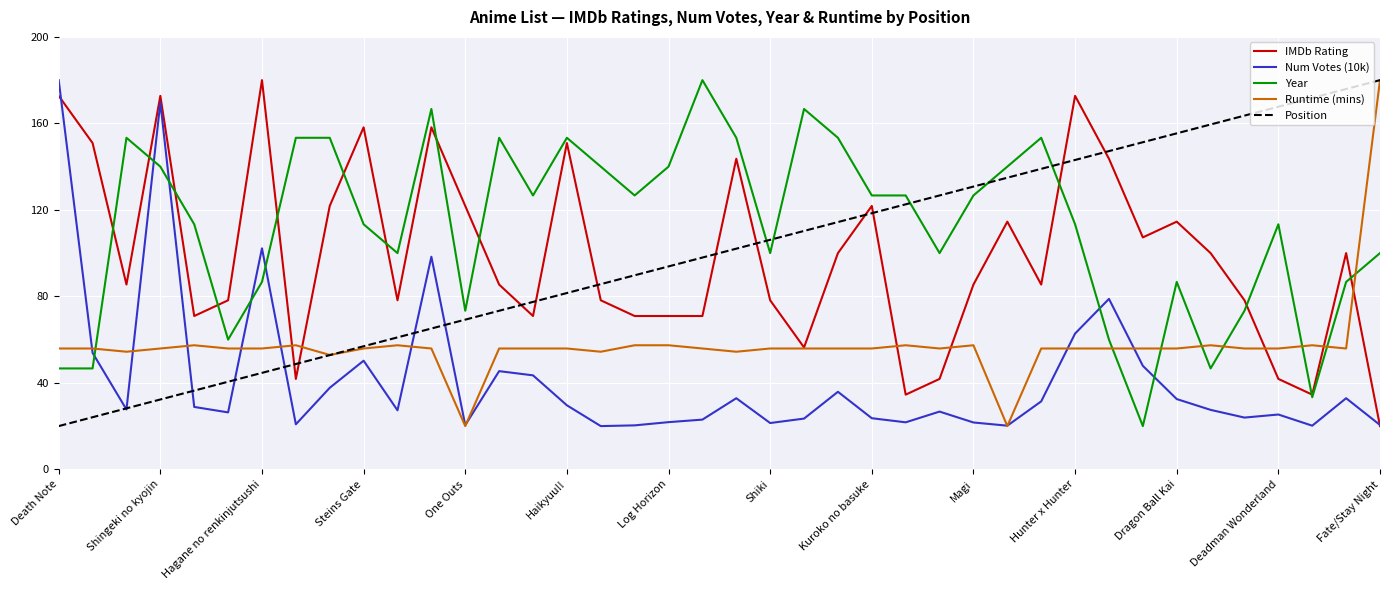

Which series has the largest total across all categories?

Year